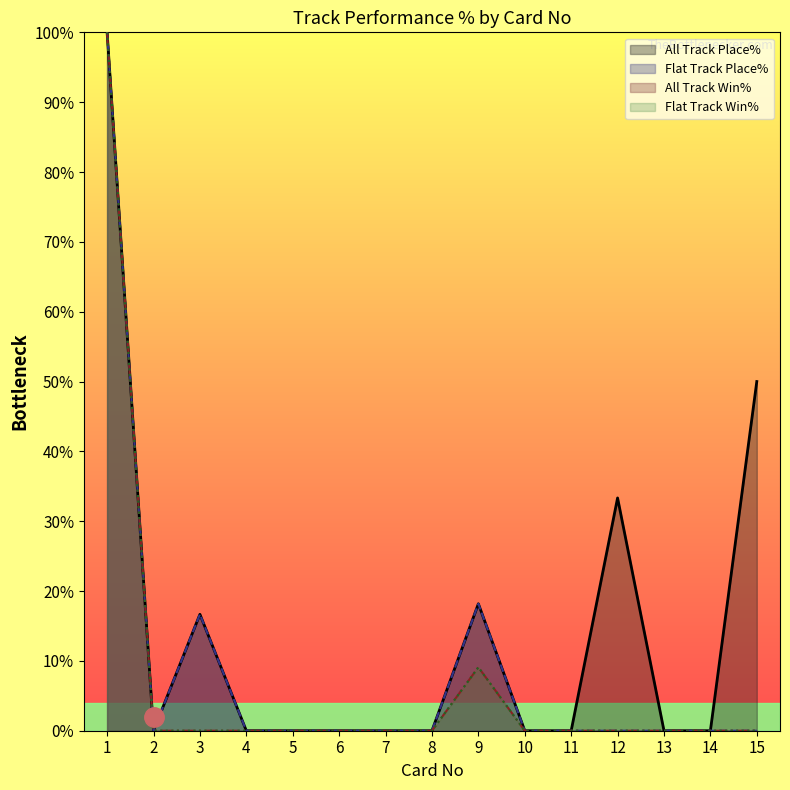

How many lines are shown in the chart?

4